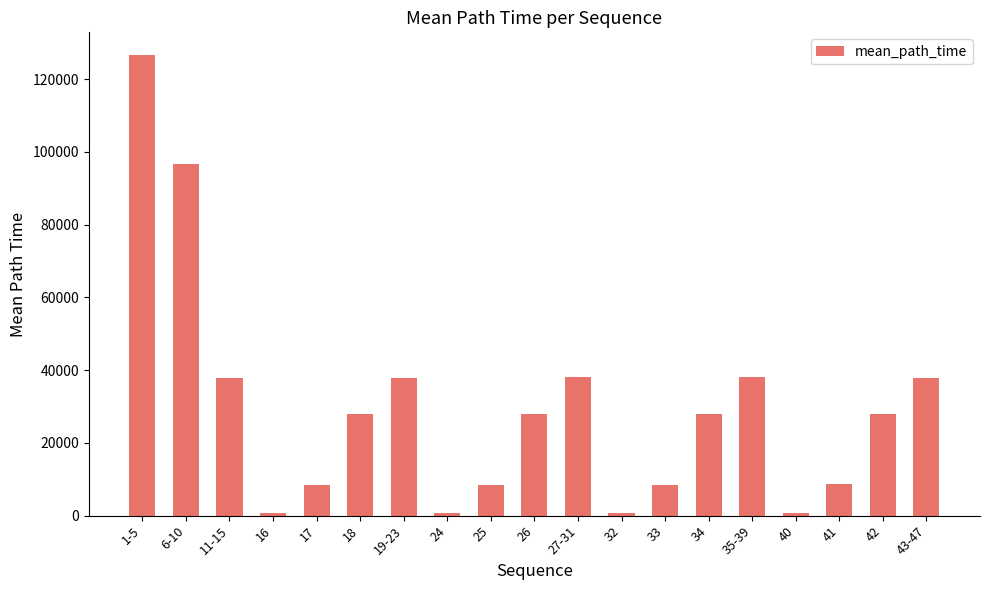

How many values are below 27921?

9